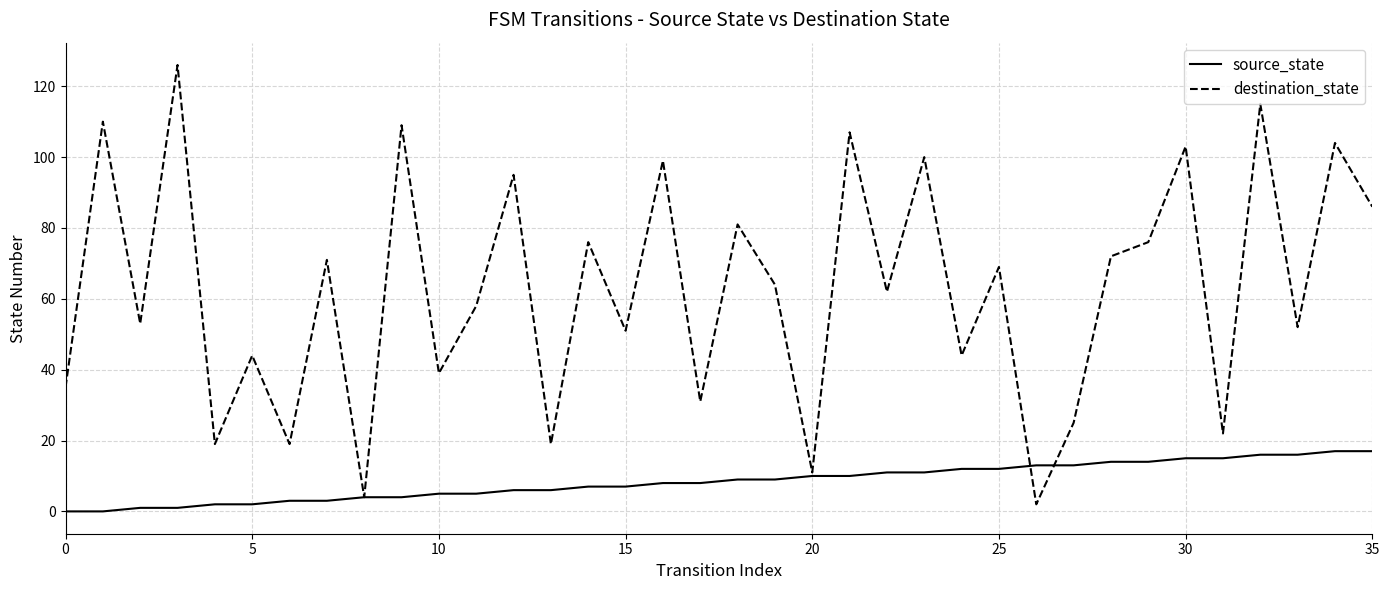

What is the maximum value shown in the chart?

126